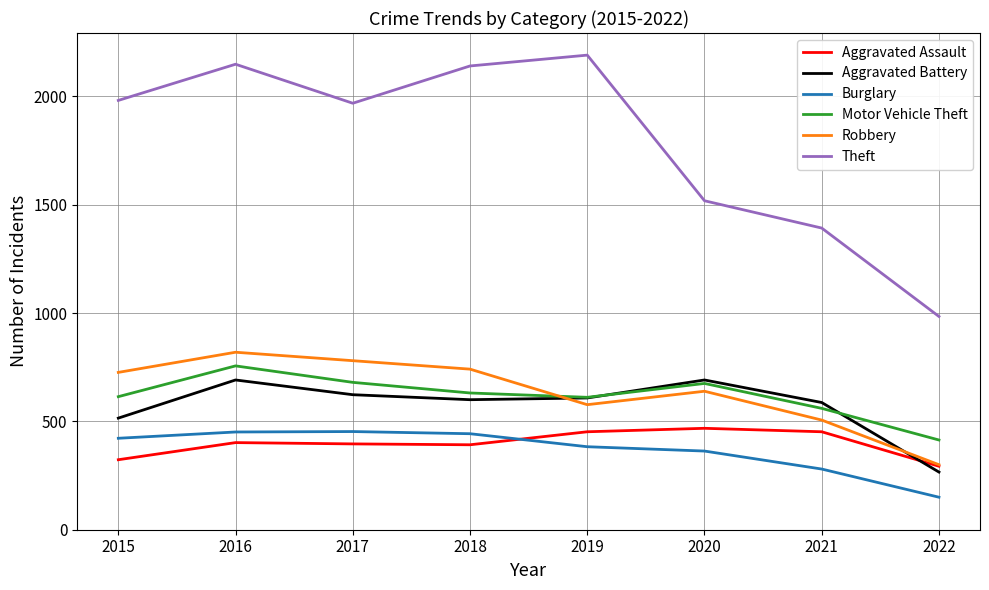

The value of Aggravated Battery at 2016 is 691. True or false?

True